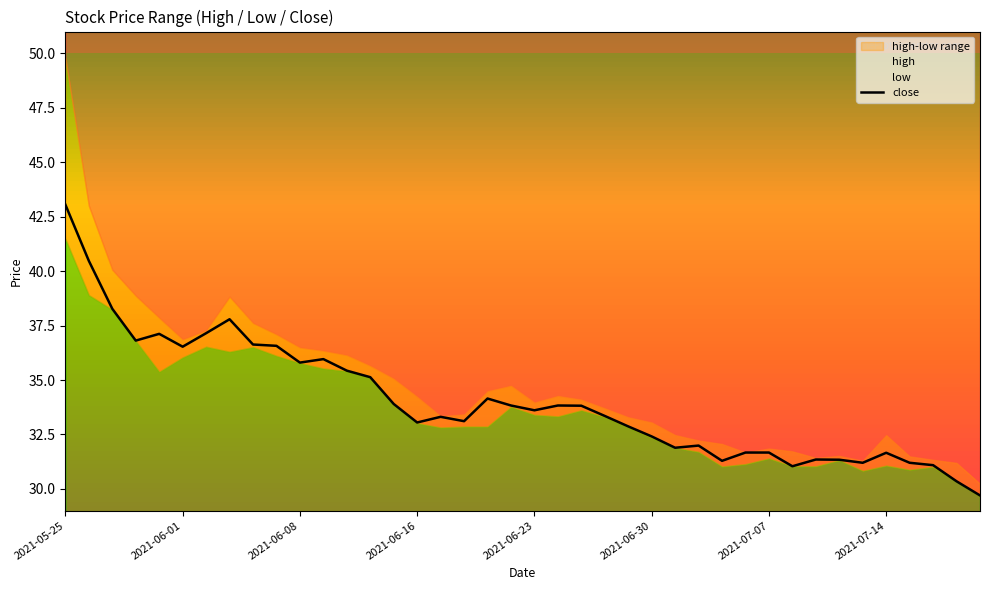

How many lines are shown in the chart?

1